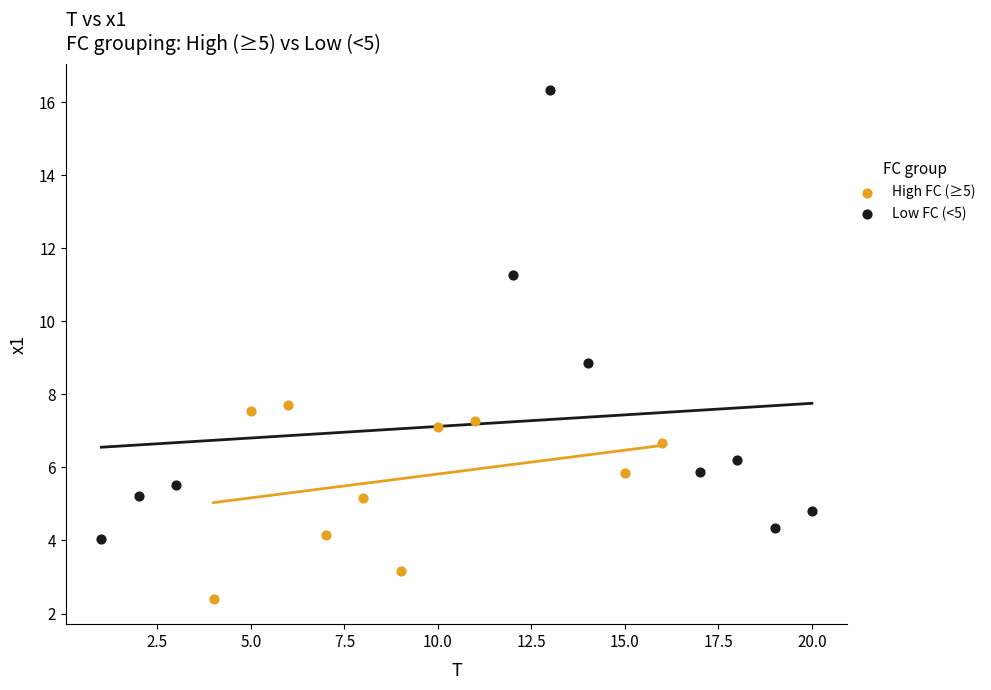

Which series reaches the maximum Y coordinate?

Low FC (<5)